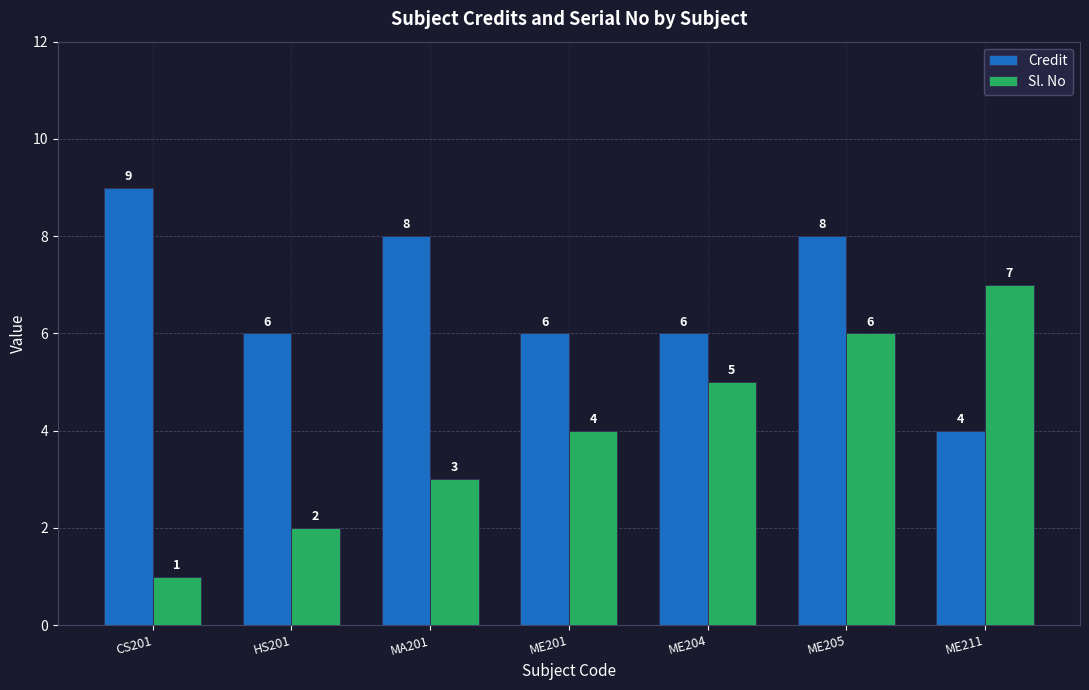

Which series changed the most between ME201 and ME204?

Sl. No